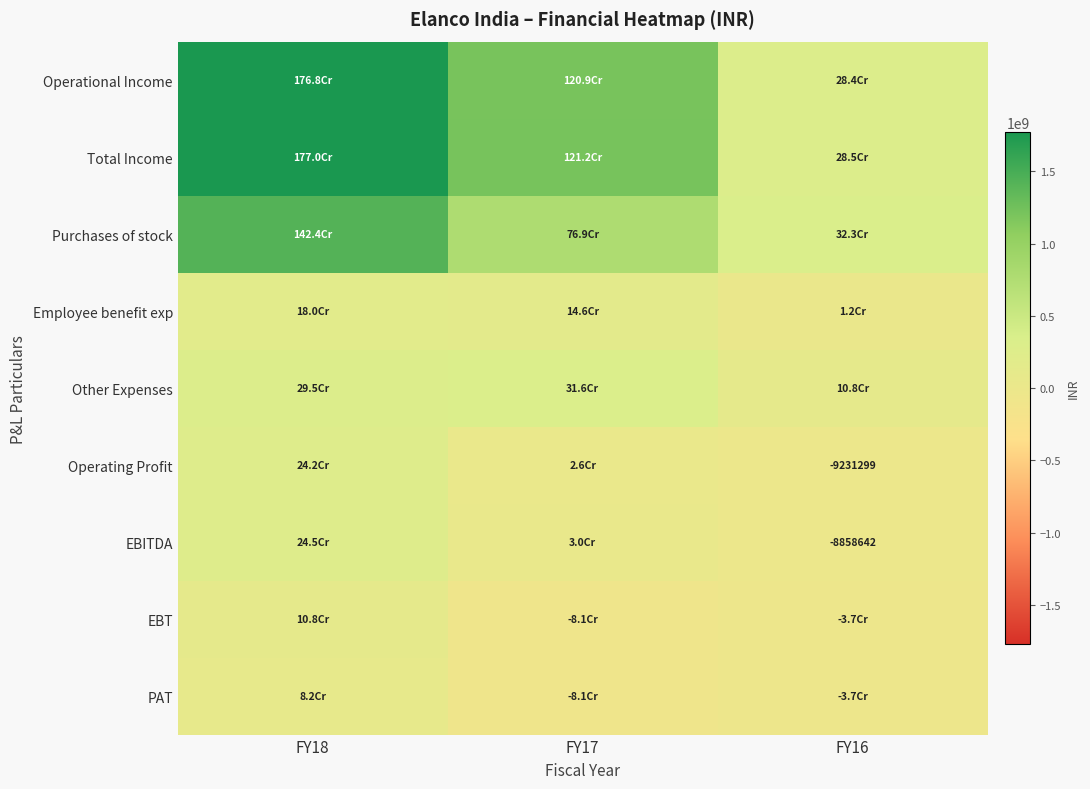

Is it true that Operating Profit equals -9231299 at FY16?

True